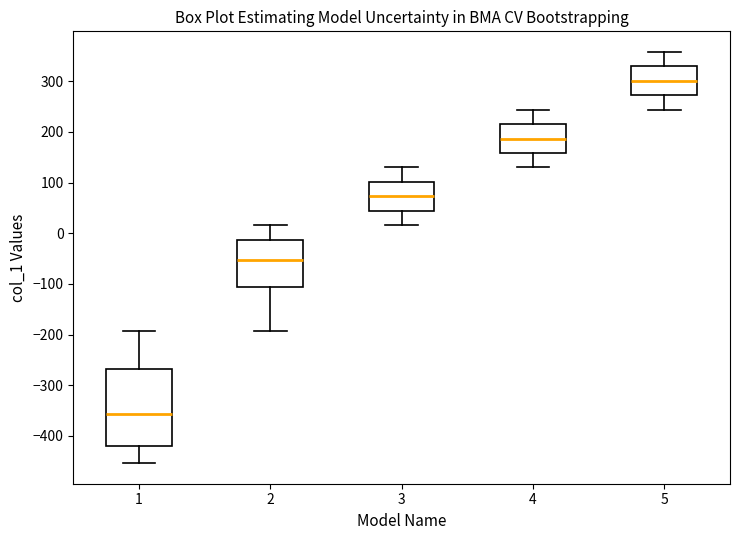

Which box has the highest median line?

5